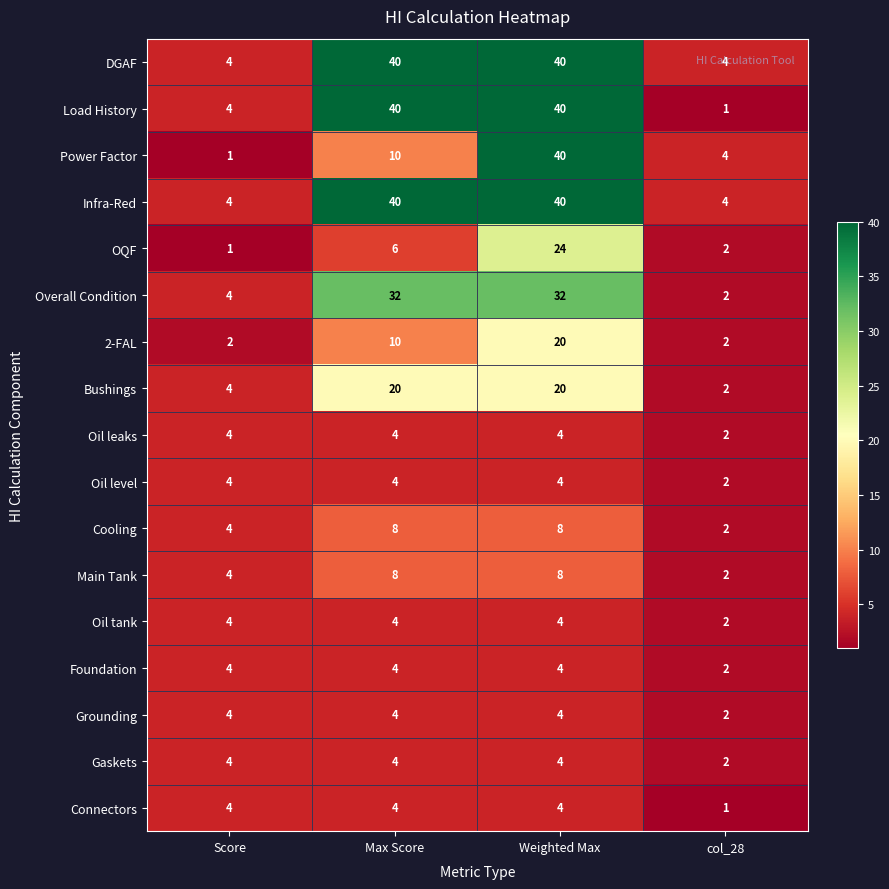

What is the greatest value displayed?

40